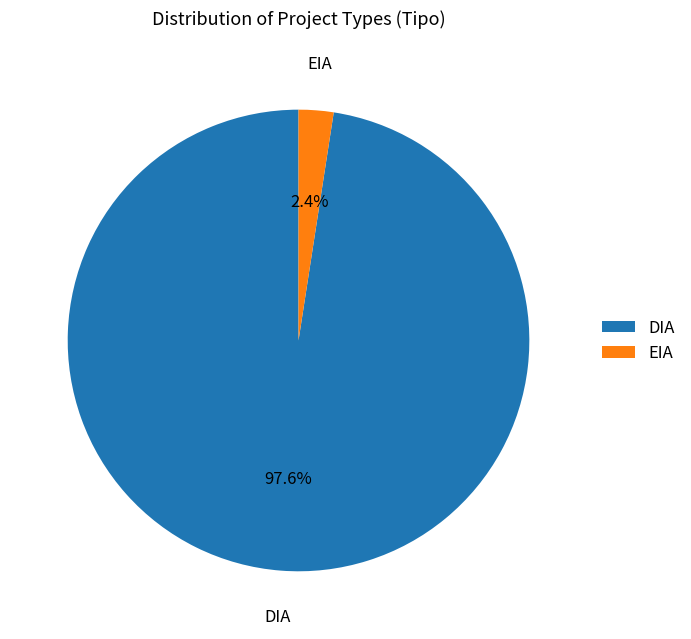

Which slice is the smallest?

EIA